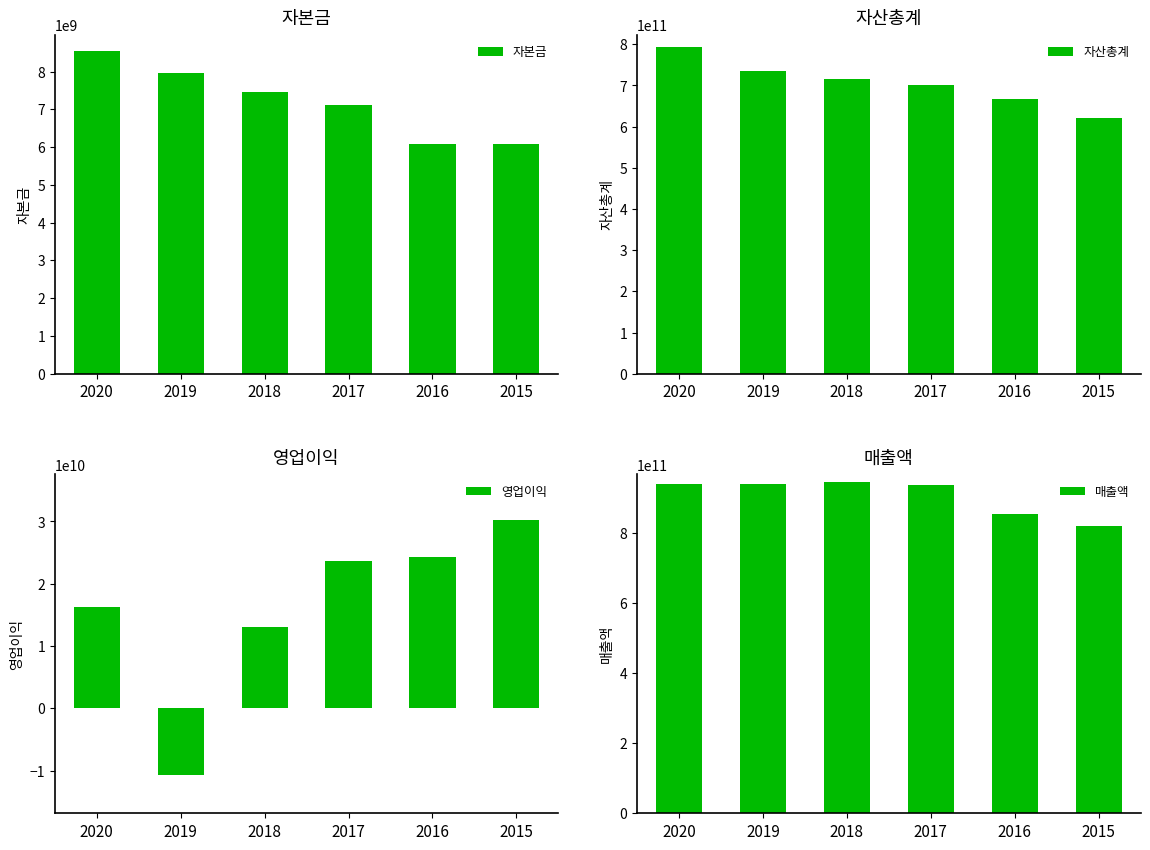

What are all the series names shown in the legend?

자본금, 자산총계, 영업이익, 매출액